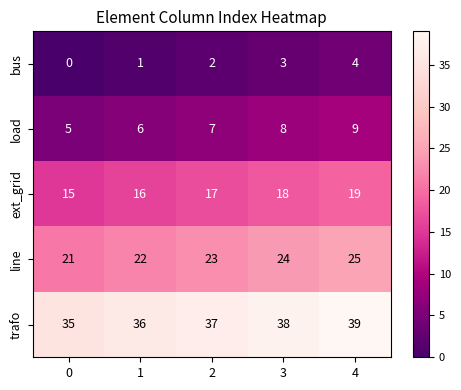

Reading right to left, transcribe all the data shown in this chart.

bus: 4=4	3=3	2=2	1=1	0=0
load: 4=9	3=8	2=7	1=6	0=5
ext_grid: 4=19	3=18	2=17	1=16	0=15
line: 4=25	3=24	2=23	1=22	0=21
trafo: 4=39	3=38	2=37	1=36	0=35